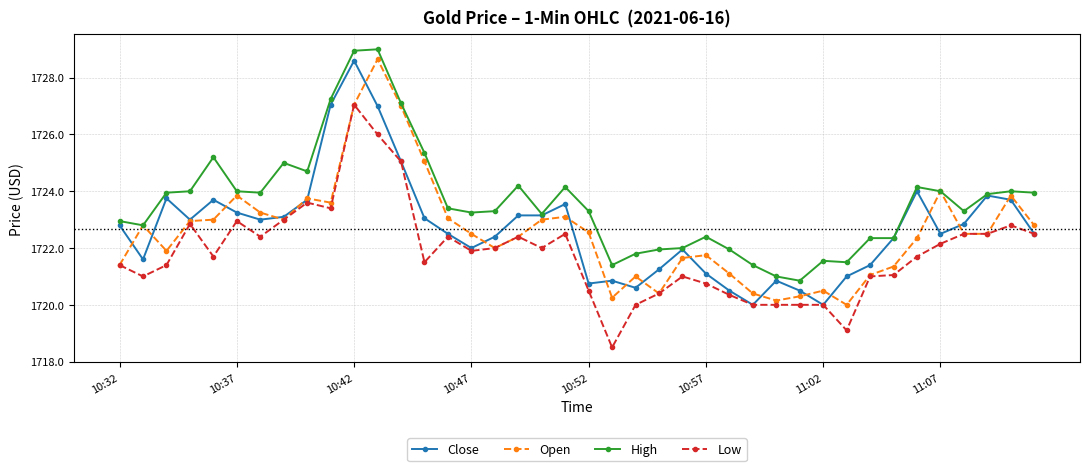

True or false: High and Low cross at least once.

False